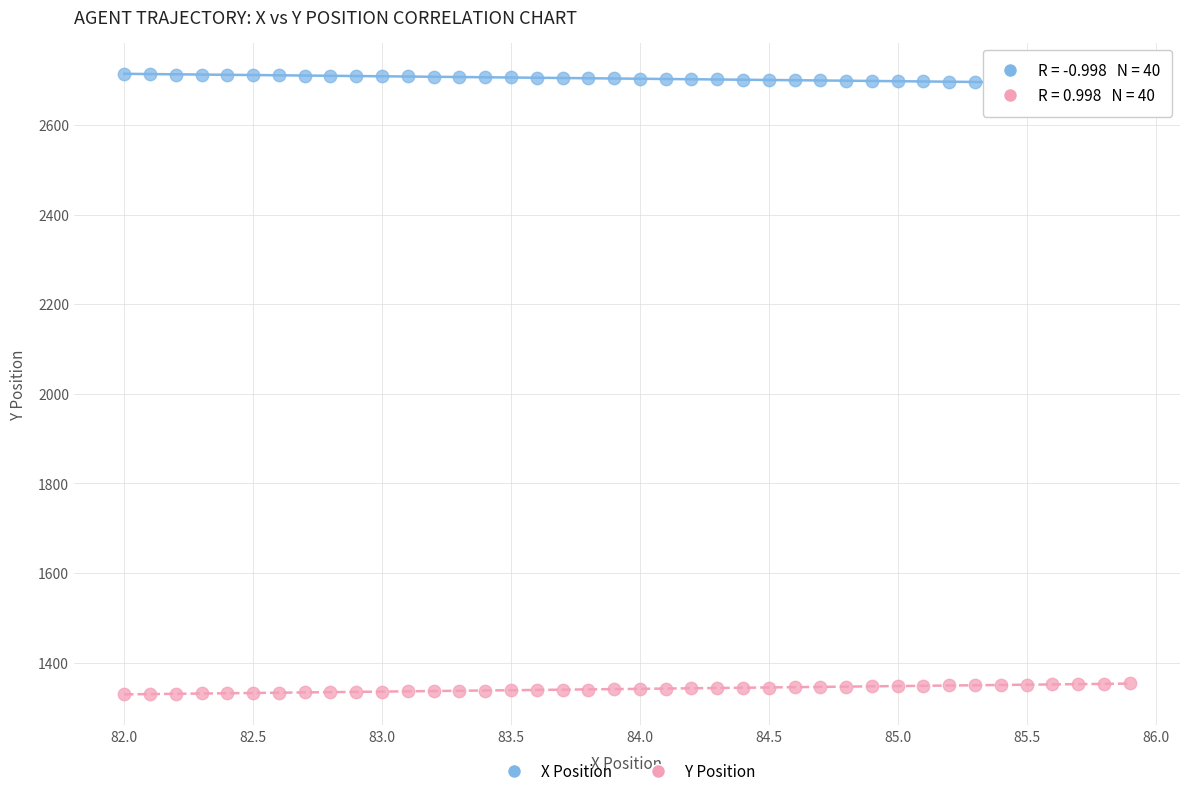

Which series contains the highest Y value?

X Position